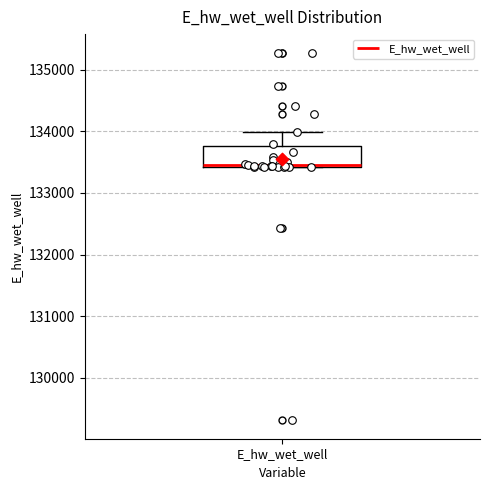

Where does the upper whisker of the box for E_hw_wet_well end on the y-axis? The values are not printed on the chart, so give them approximately, as read against the axis.

134000